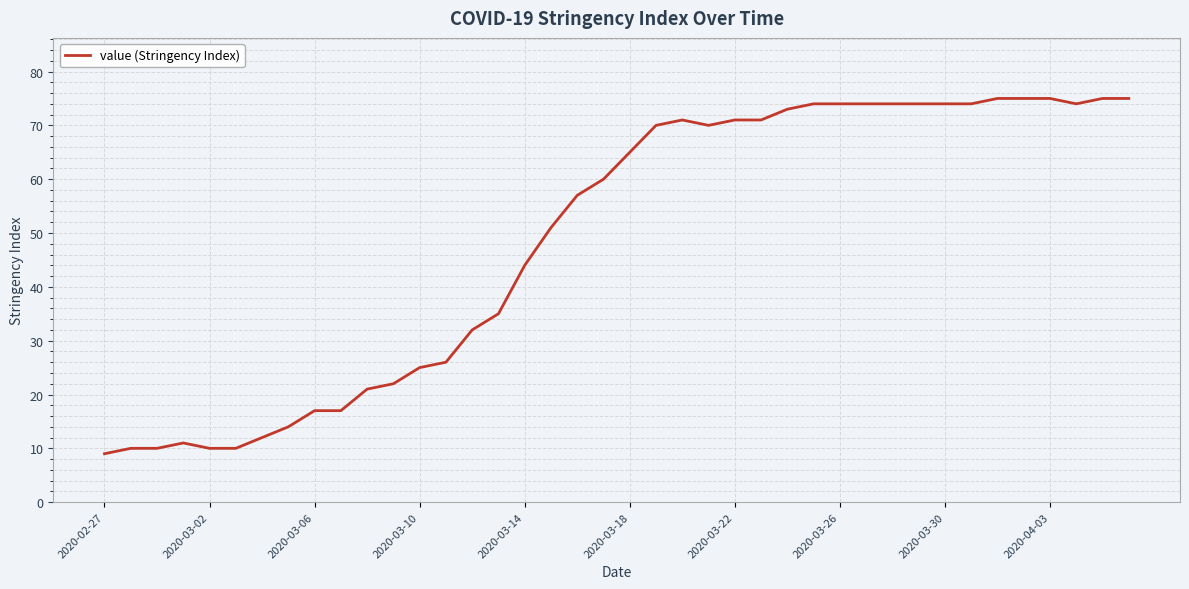

What is the difference between the maximum and minimum values?

66